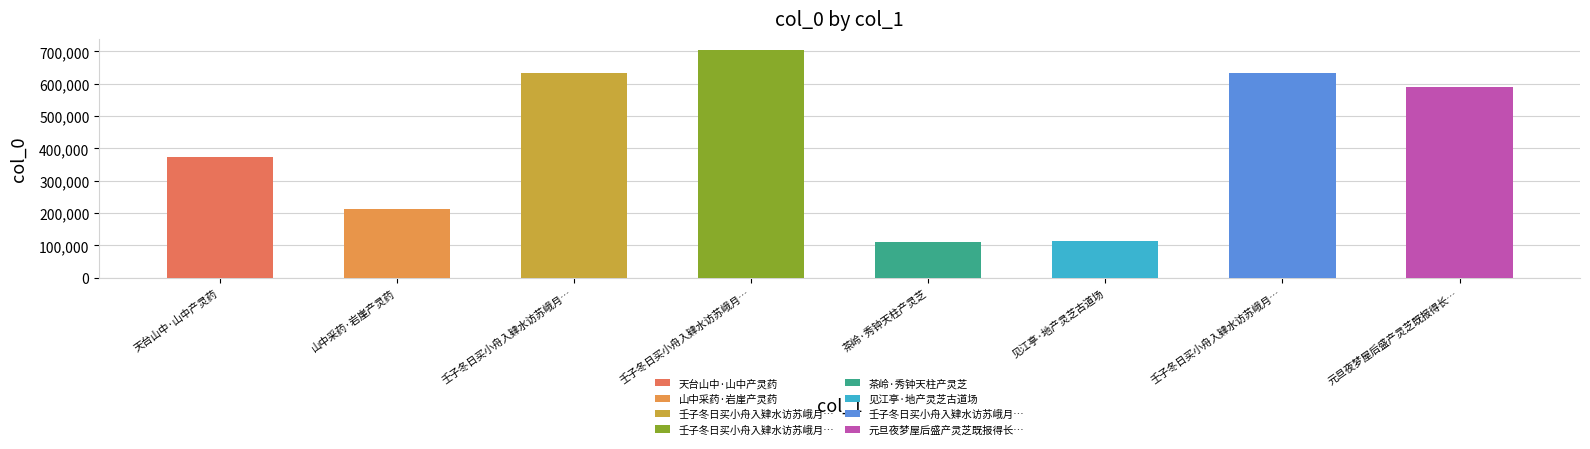

What is the greatest value displayed?

703333